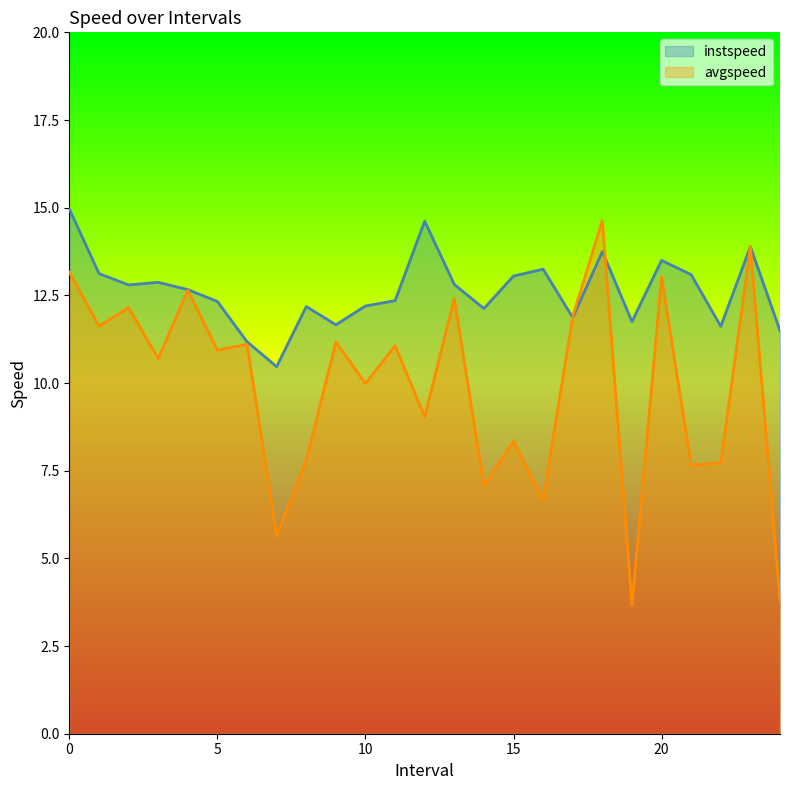

What is the sum of all avgspeed values?

247.8